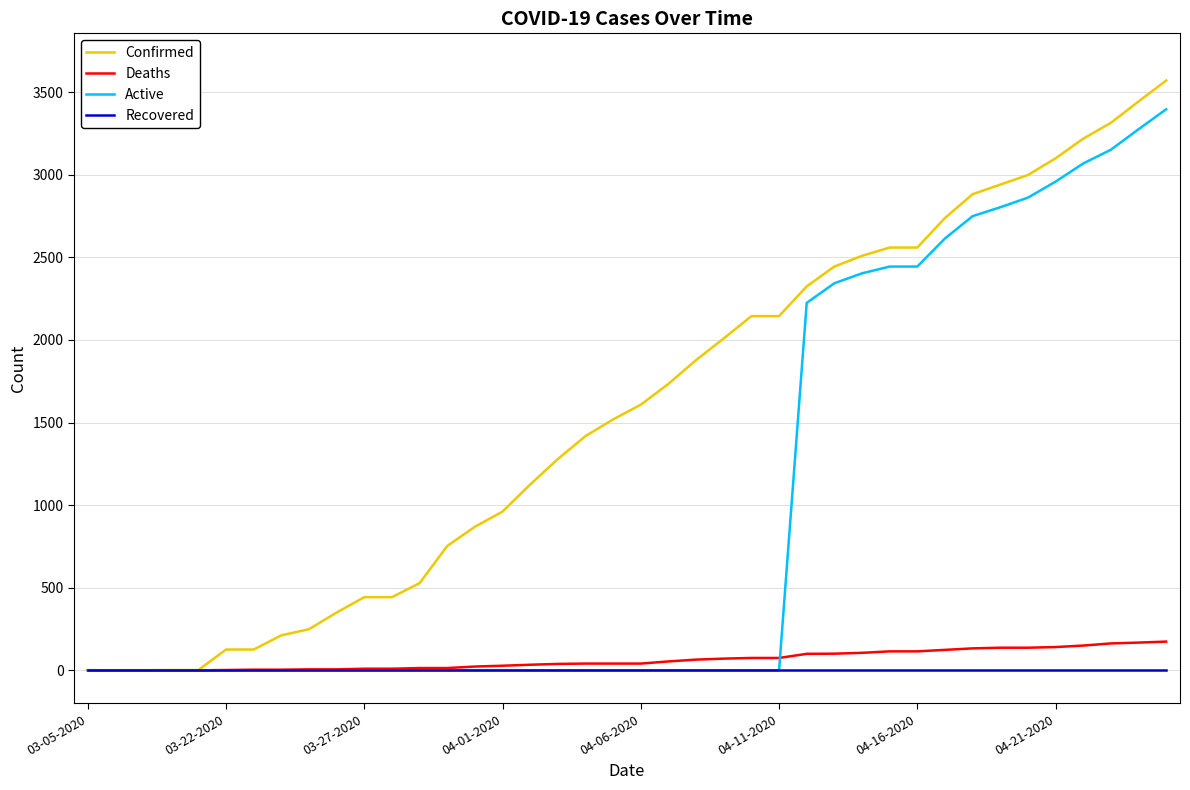

Which series has the widest spread of values?

Confirmed